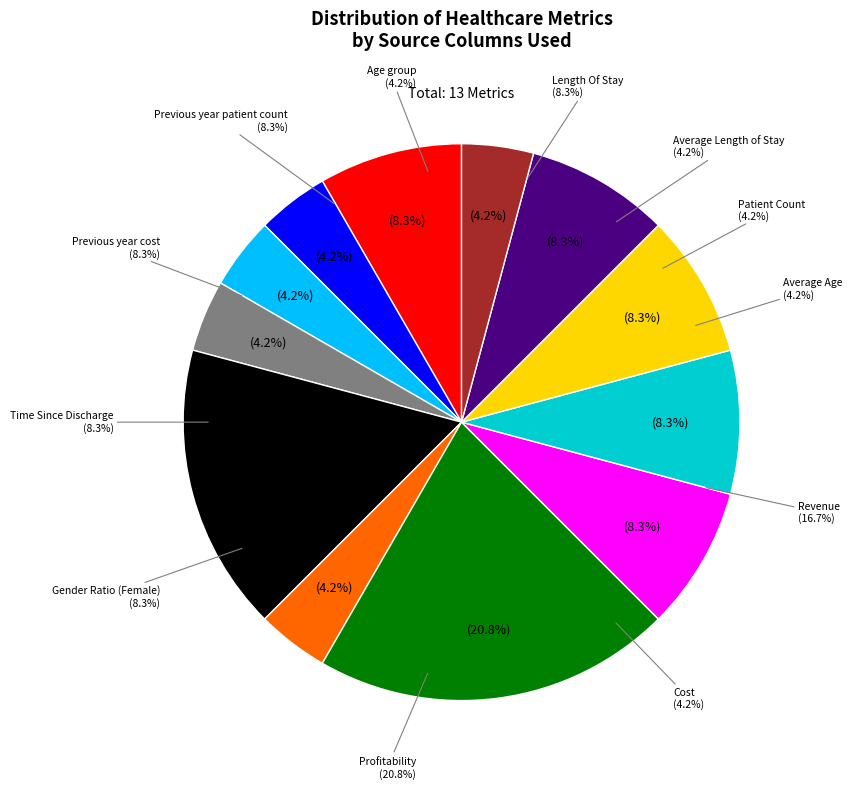

The Length Of Stay slice represents 8% of the pie. True or false?

True